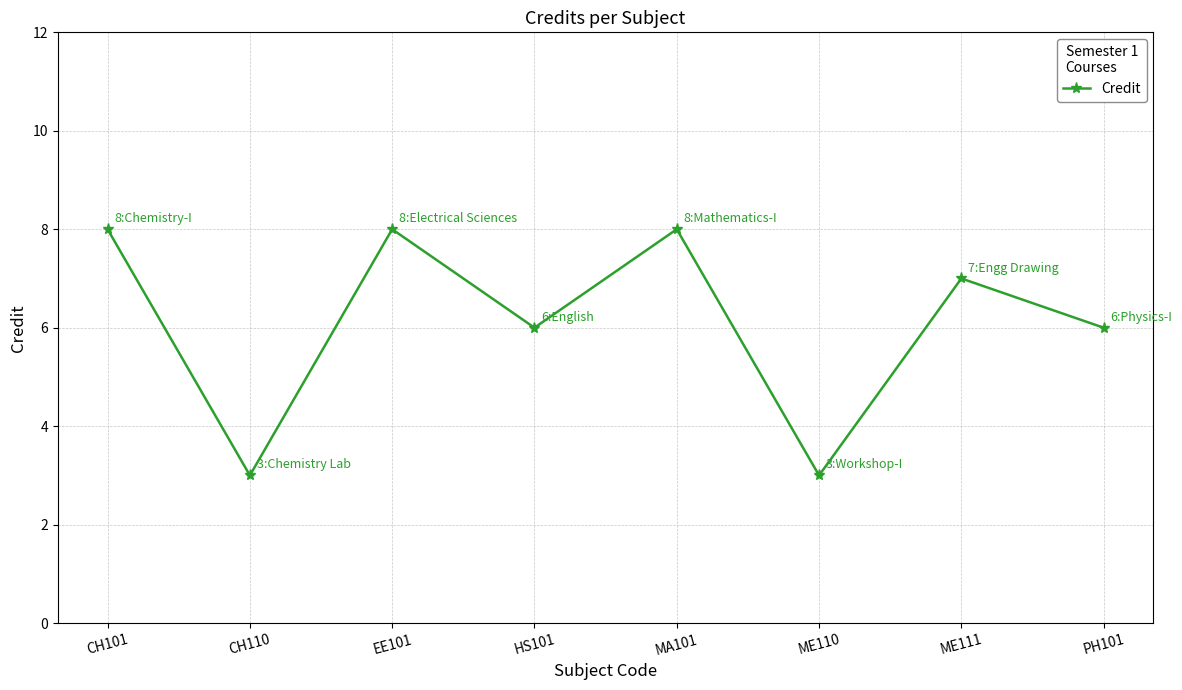

The value at CH101 is 3. True or false?

False